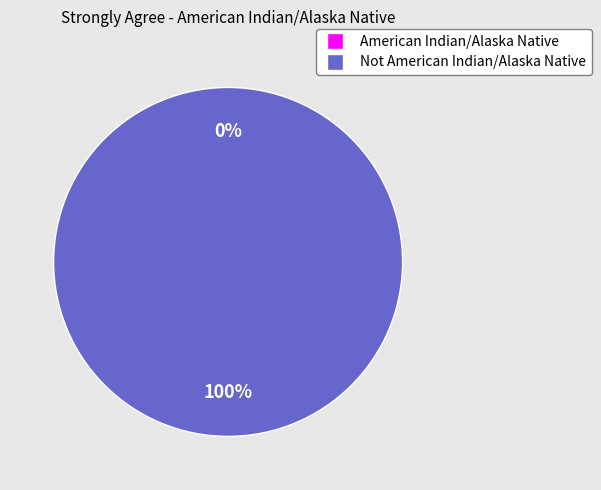

To the nearest percent, what portion does Not American Indian/Alaska Native represent?

100%